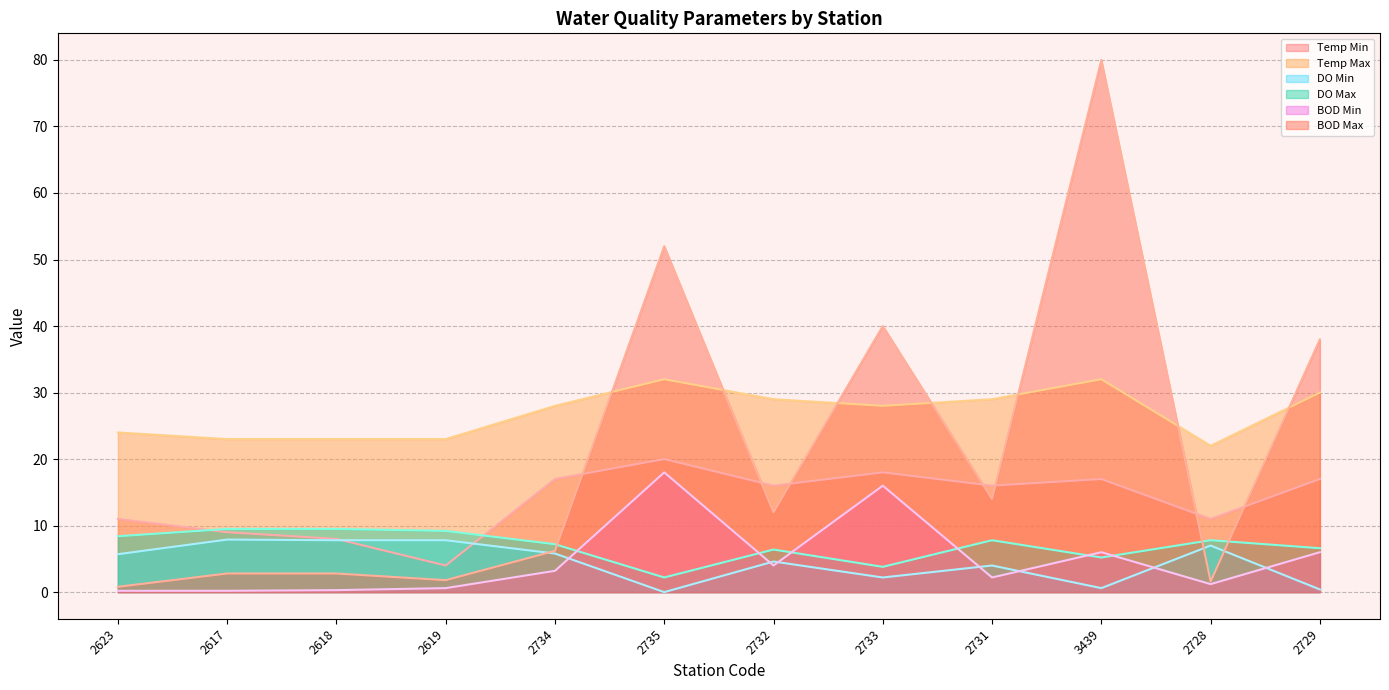

In Temp Min, how many points are higher than both neighbors (excluding endpoints)?

3